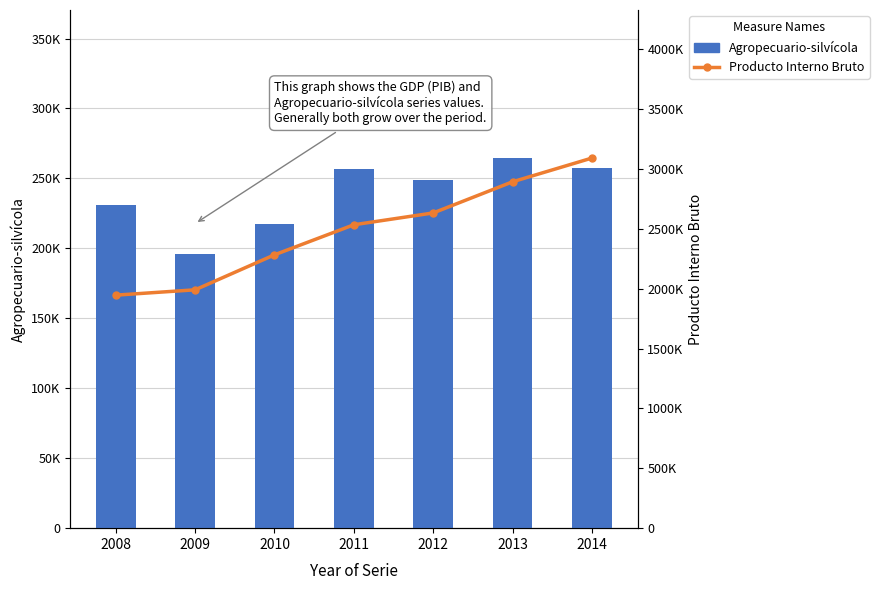

Is it true that Agropecuario-silvícola equals 142487 at 2012?

False